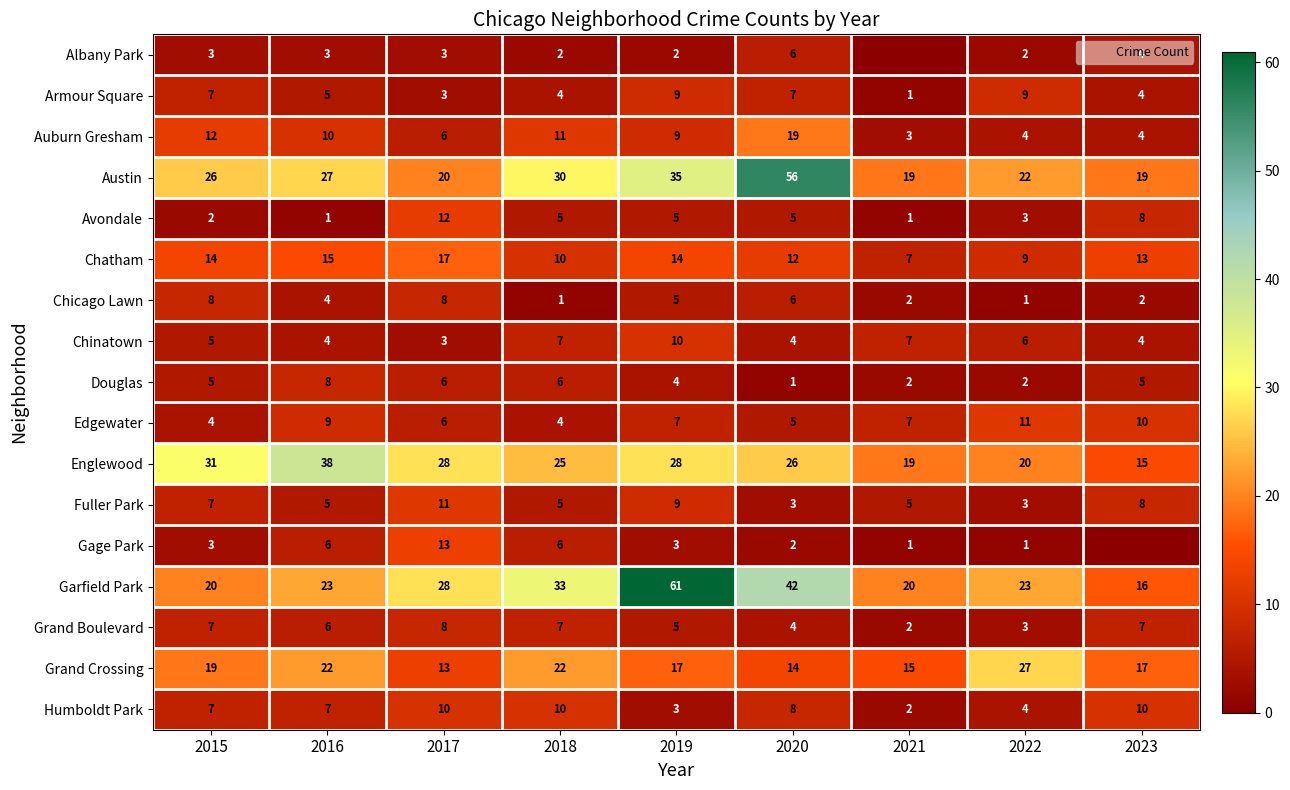

How many data points in Chatham are above 13?

4